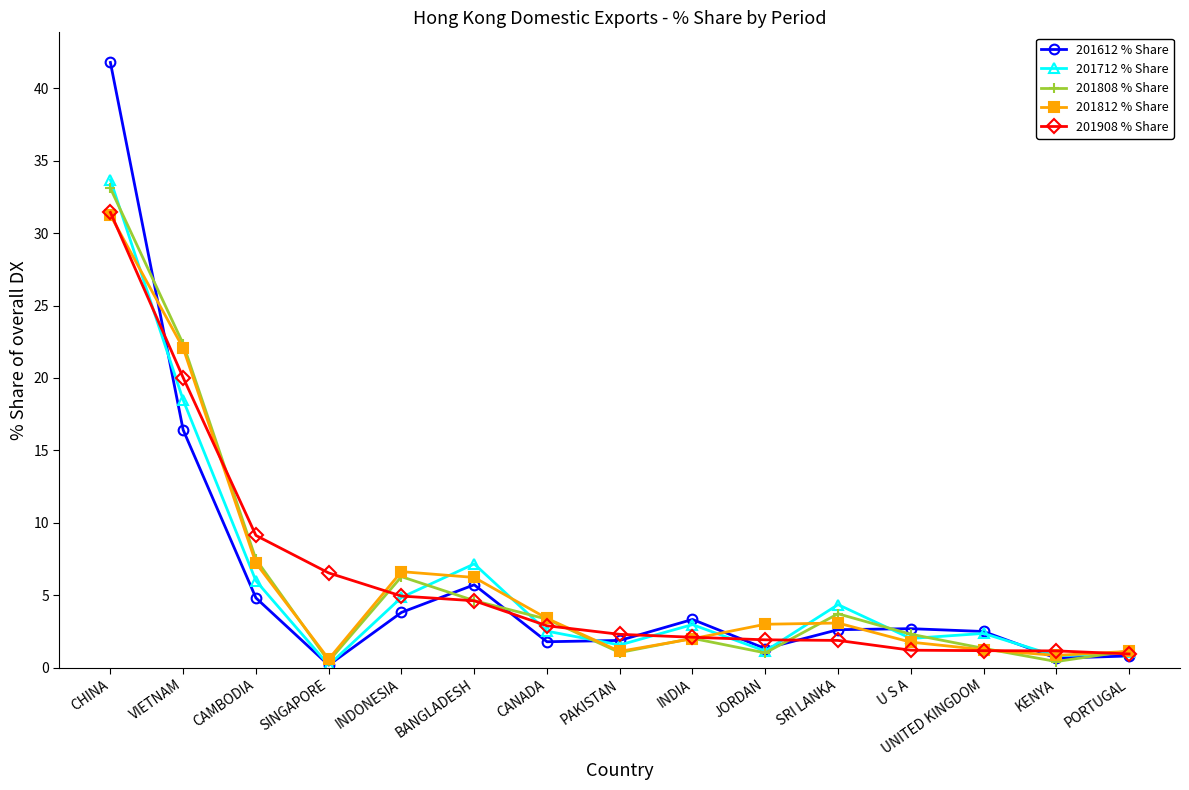

True or false: 201812 % Share has a value of 4.5 at JORDAN.

False